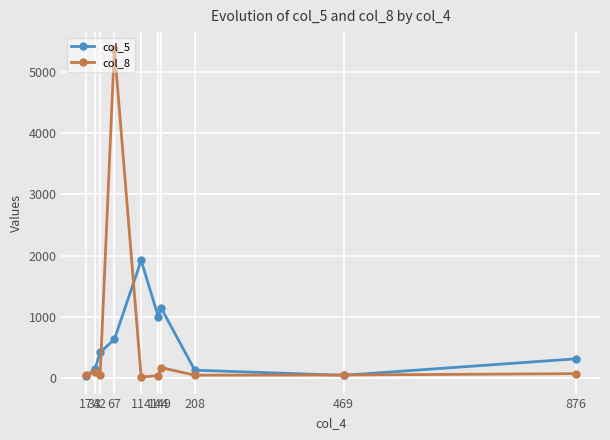

How many distinct data groups are displayed?

2